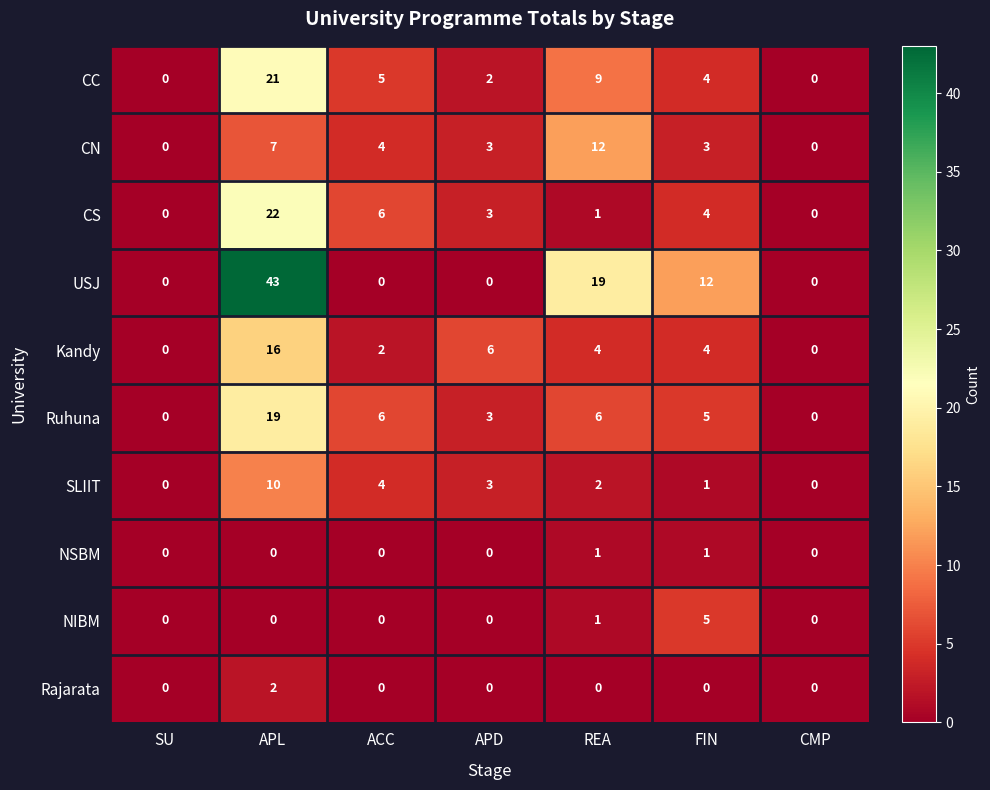

True or false: CC has a value of 3 at ACC.

False